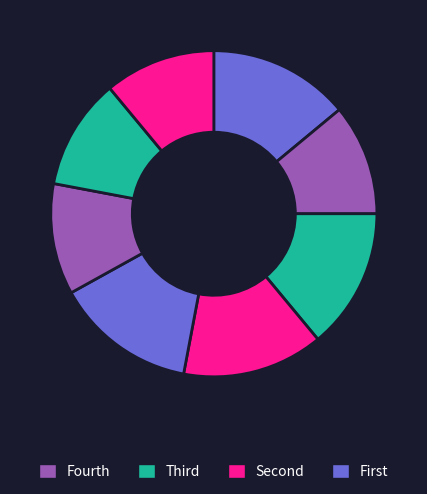

To the nearest percent, what is the average slice percentage?

12%